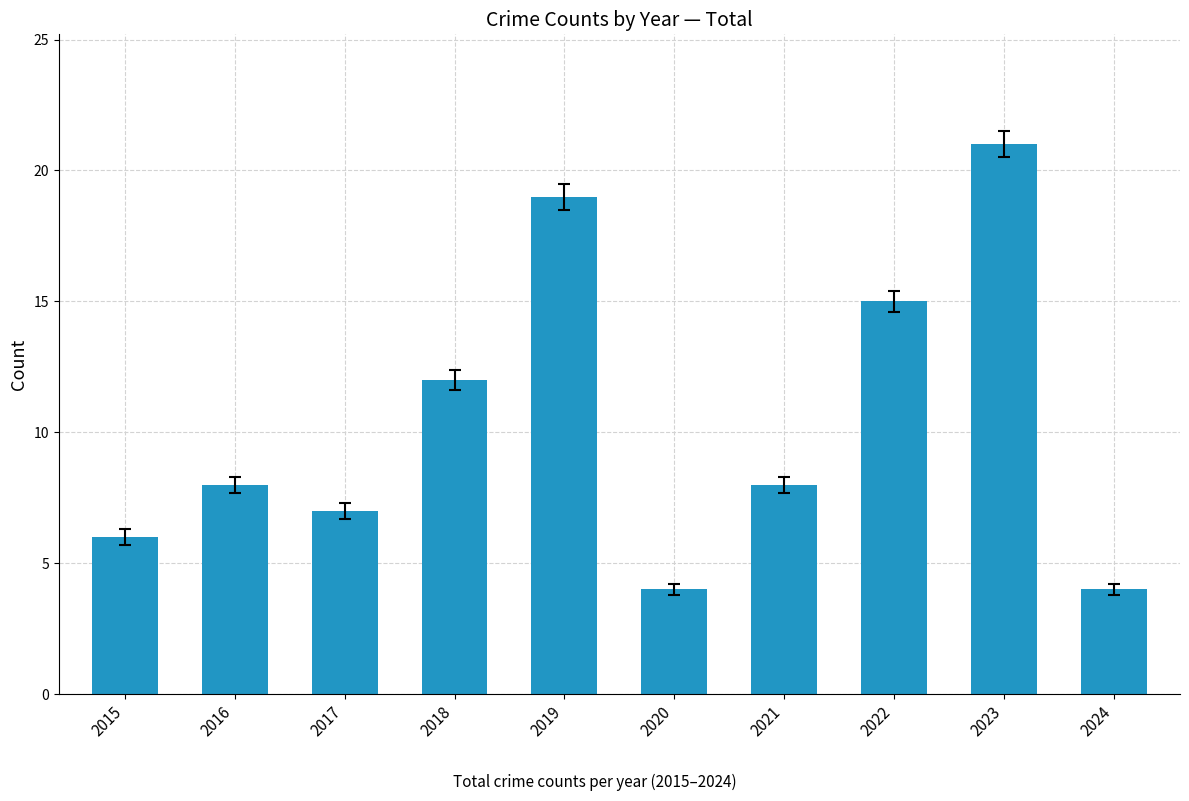

The value at 2015 is 6. True or false?

True